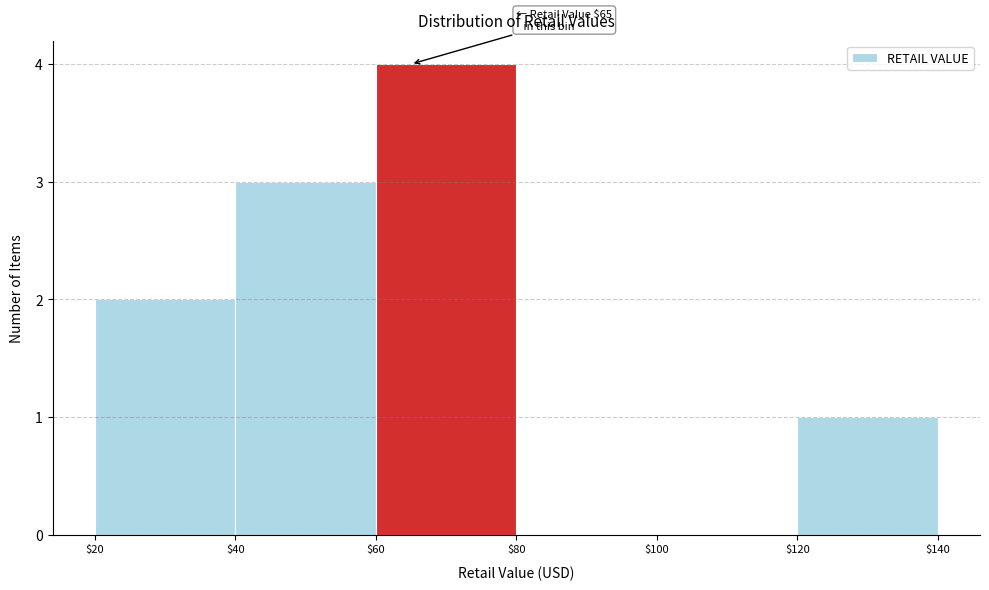

Which range on the x-axis has the tallest bar?

$60 to $80